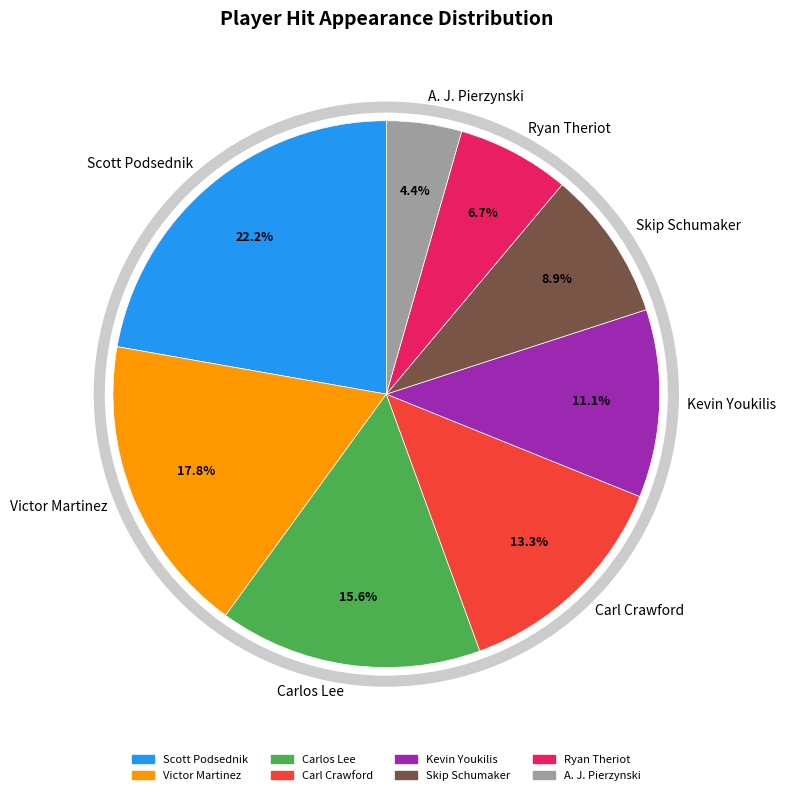

To the nearest percent, what is the difference between the largest and smallest slice percentages?

18%